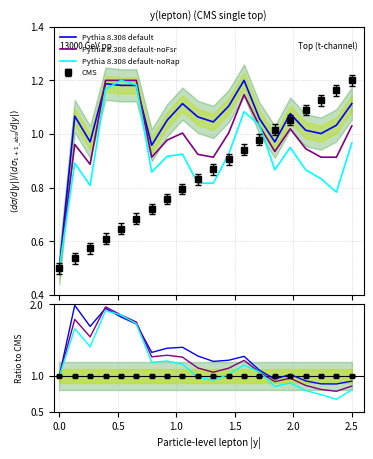

How many categories are shown in the chart?

20